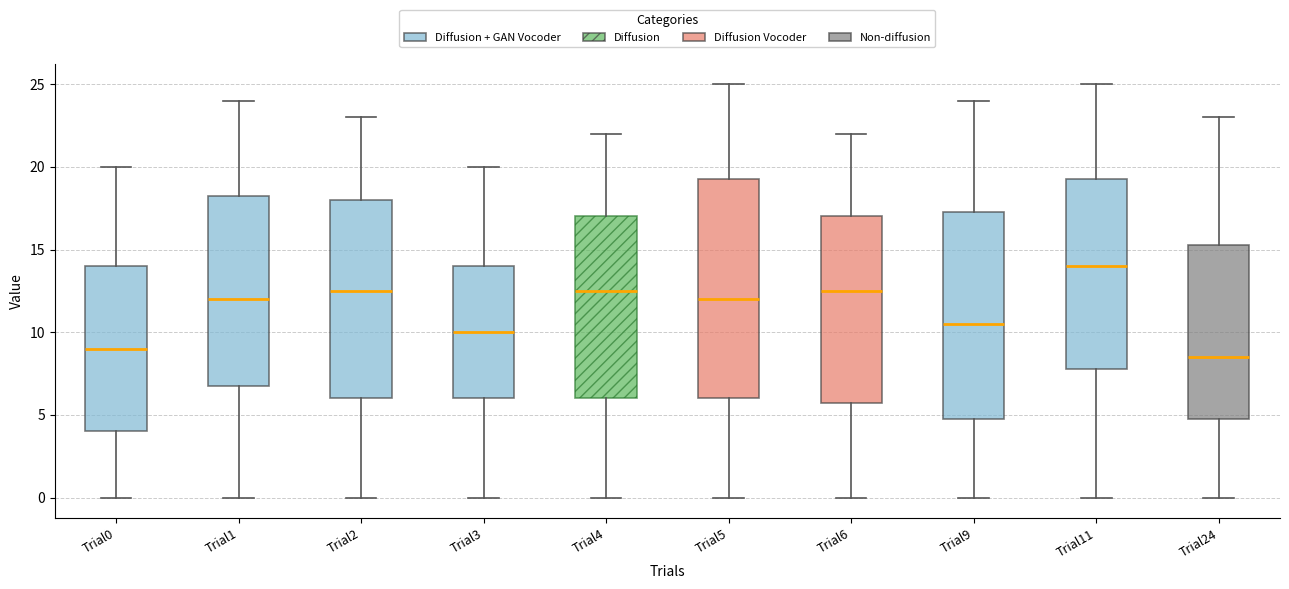

Which box is the tallest, from its lower edge to its upper edge?

Trial5